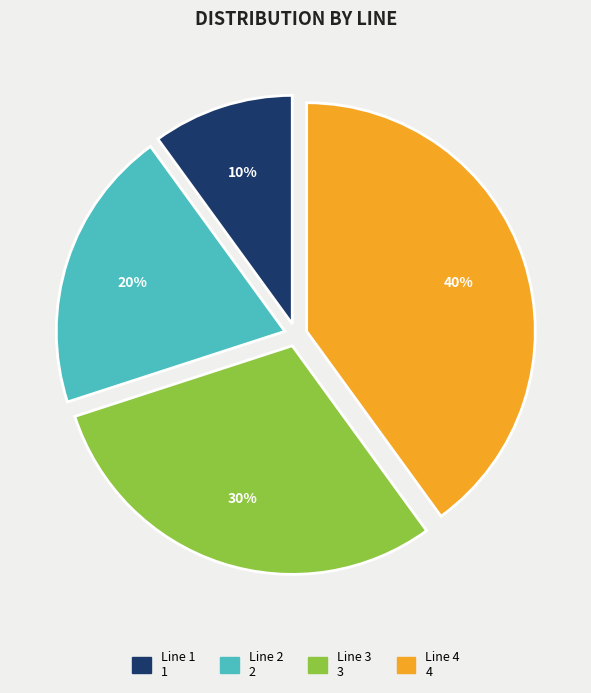

Approximately how many times larger is the value at Line 1 compared to Line 3?

0.3